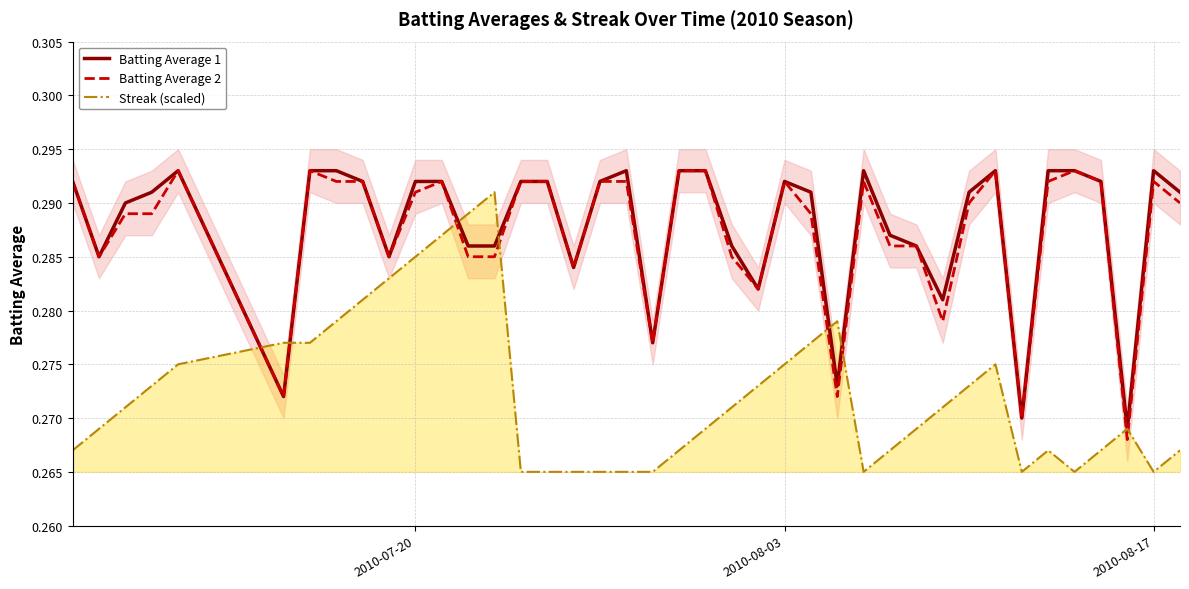

What is the total value across all series at 2010-08-17?

0.8